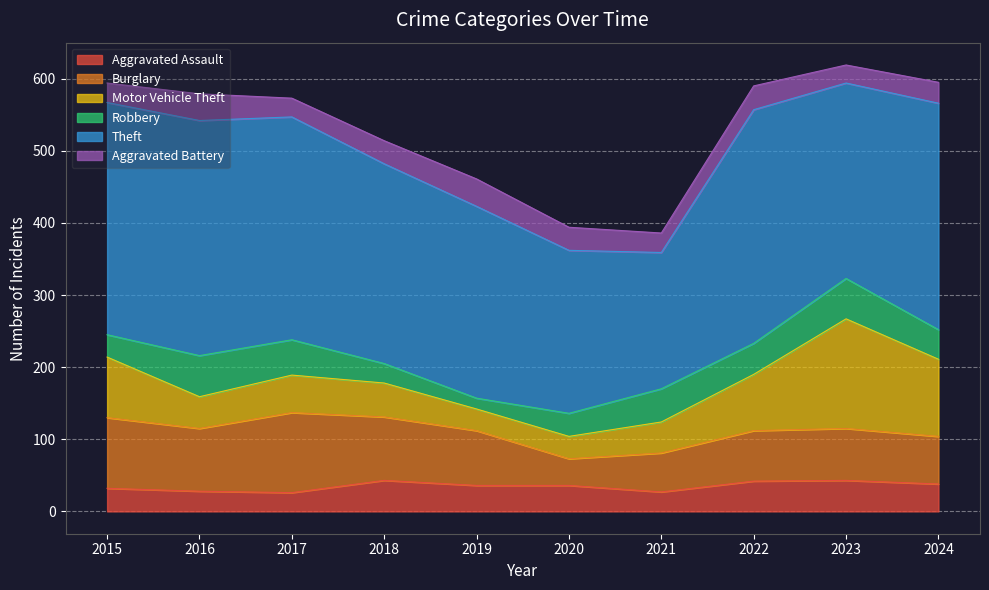

Reading left to right, list all the values displayed in this chart.

Aggravated Assault: 2015=32	2016=28	2017=26	2018=43	2019=36	2020=36	2021=27	2022=42	2023=43	2024=38
Burglary: 2015=98	2016=87	2017=111	2018=88	2019=76	2020=37	2021=54	2022=70	2023=72	2024=66
Motor Vehicle Theft: 2015=84	2016=44	2017=52	2018=47	2019=30	2020=31	2021=43	2022=78	2023=152	2024=107
Robbery: 2015=31	2016=57	2017=49	2018=27	2019=15	2020=32	2021=46	2022=43	2023=56	2024=41
Theft: 2015=322	2016=326	2017=309	2018=277	2019=266	2020=226	2021=189	2022=324	2023=271	2024=314
Aggravated Battery: 2015=27	2016=37	2017=26	2018=32	2019=38	2020=32	2021=27	2022=33	2023=25	2024=29